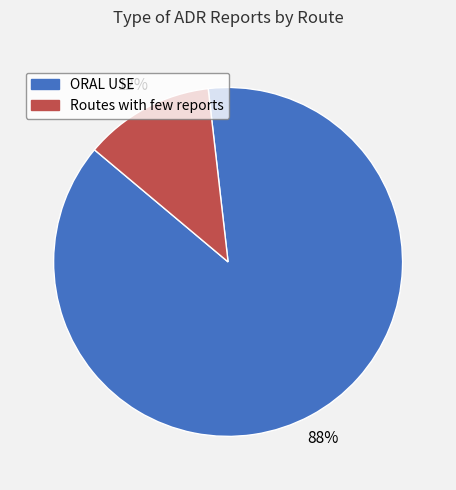

Is it true that ORAL USE is 88% of the pie?

True